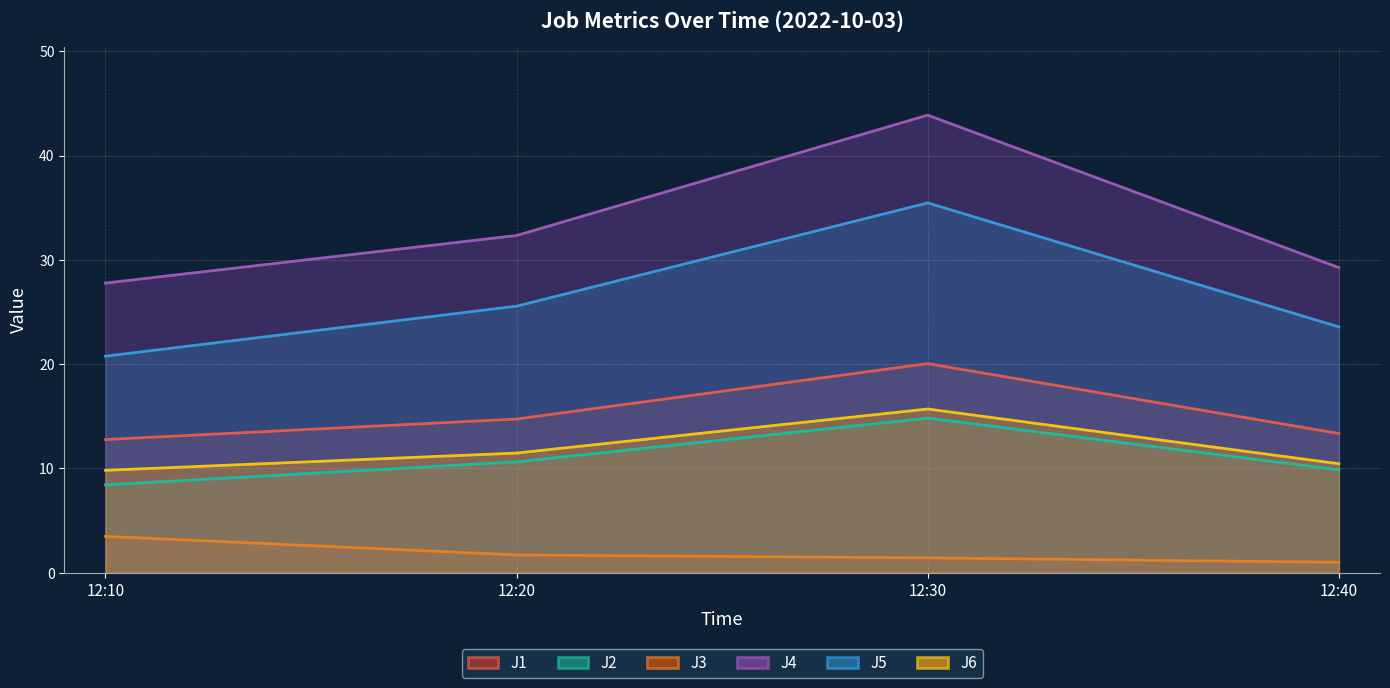

True or false: J1 and J6 cross at least once.

False